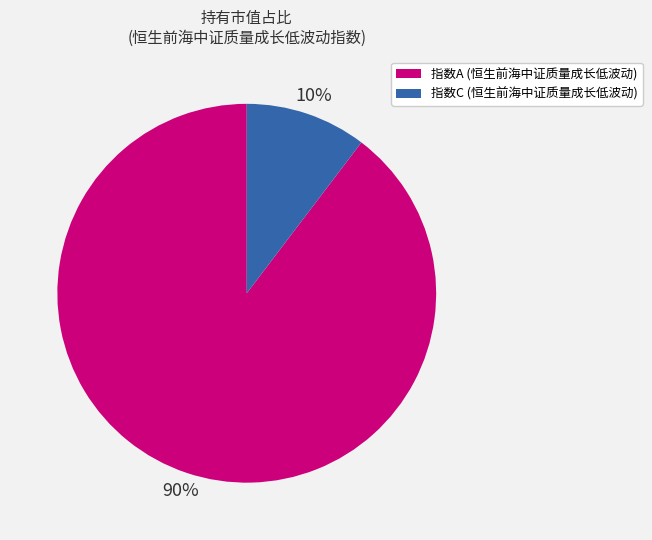

Is there any slice that represents more than half of the pie?

Yes